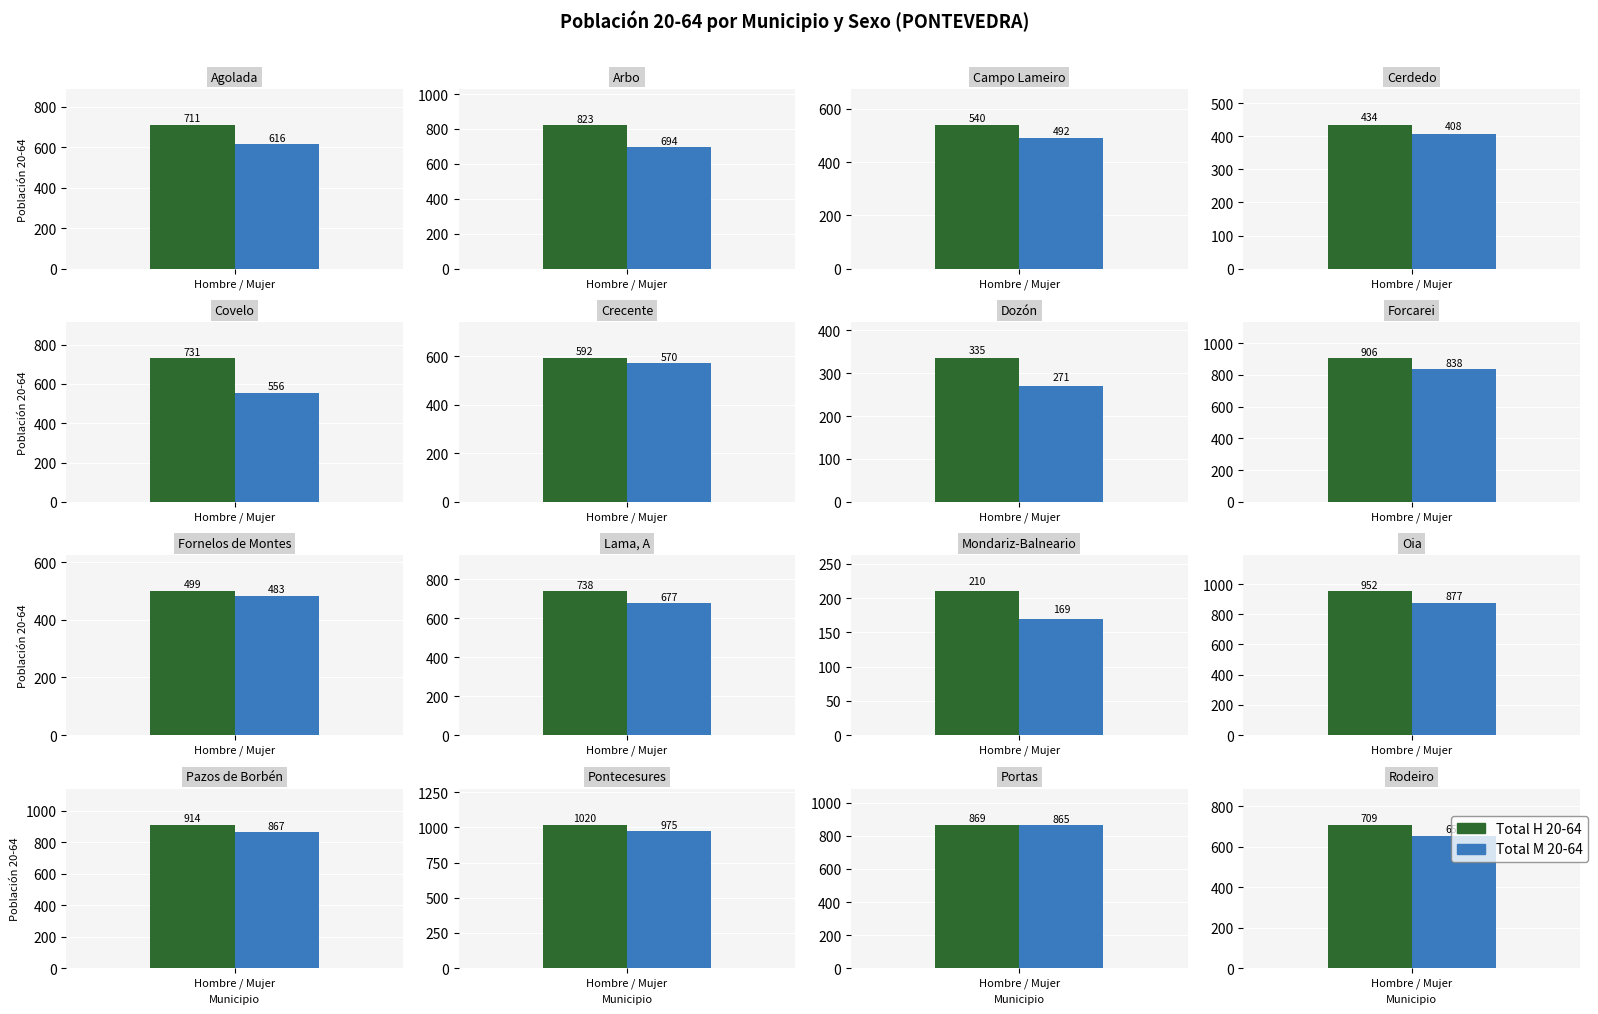

What is the difference between the maximum and minimum values in the Total H 20-64 series?

810